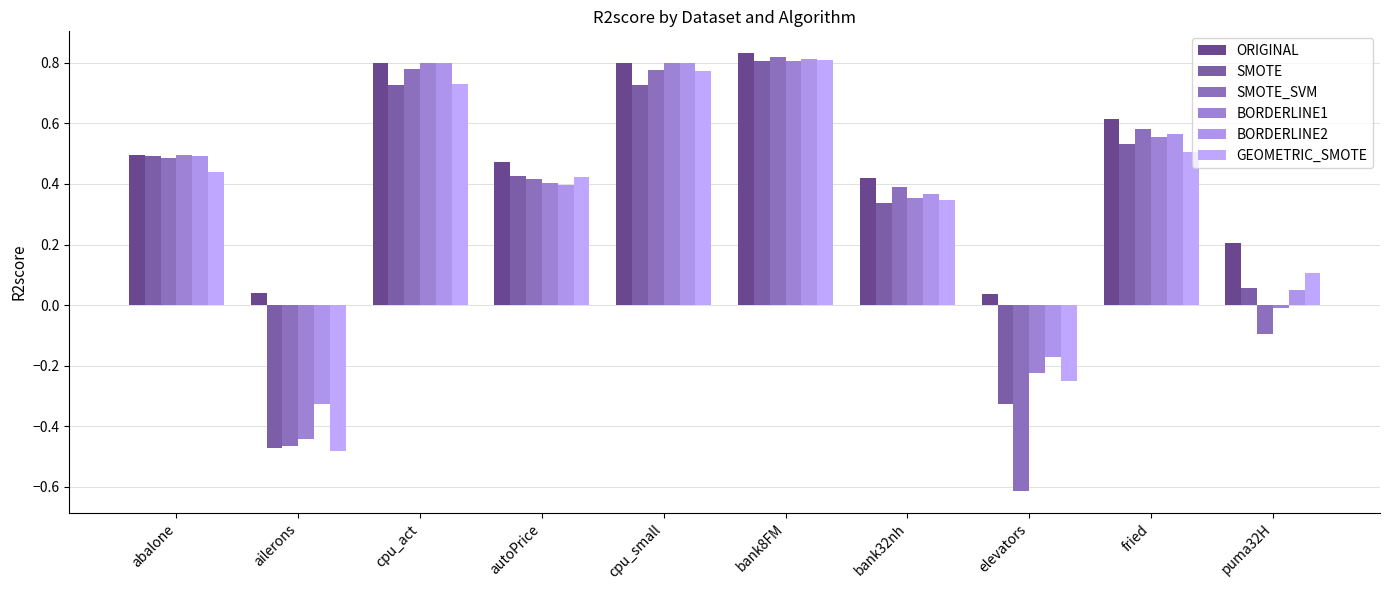

How many bars are there in total?

60